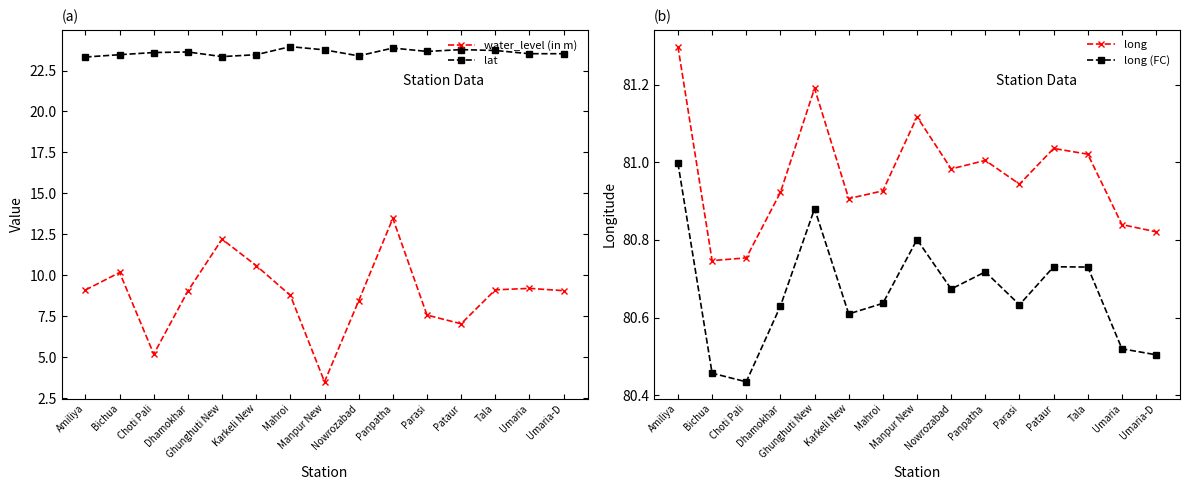

What is the greatest value displayed?

81.3